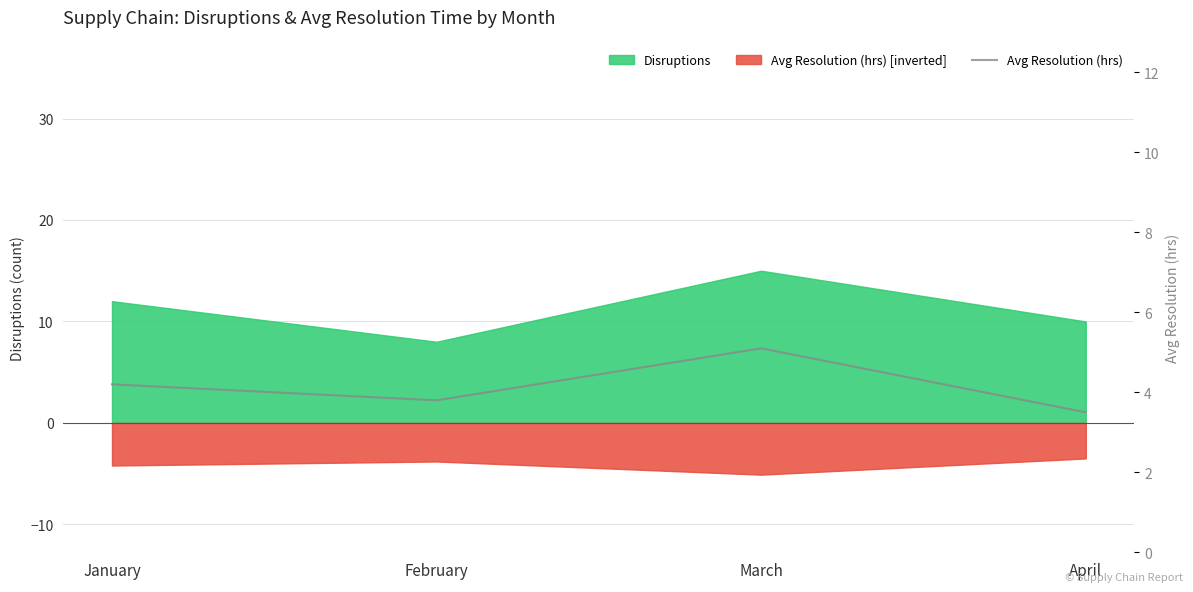

Reading right to left, list all the values displayed in this chart.

3.5	5.1	3.8	4.2